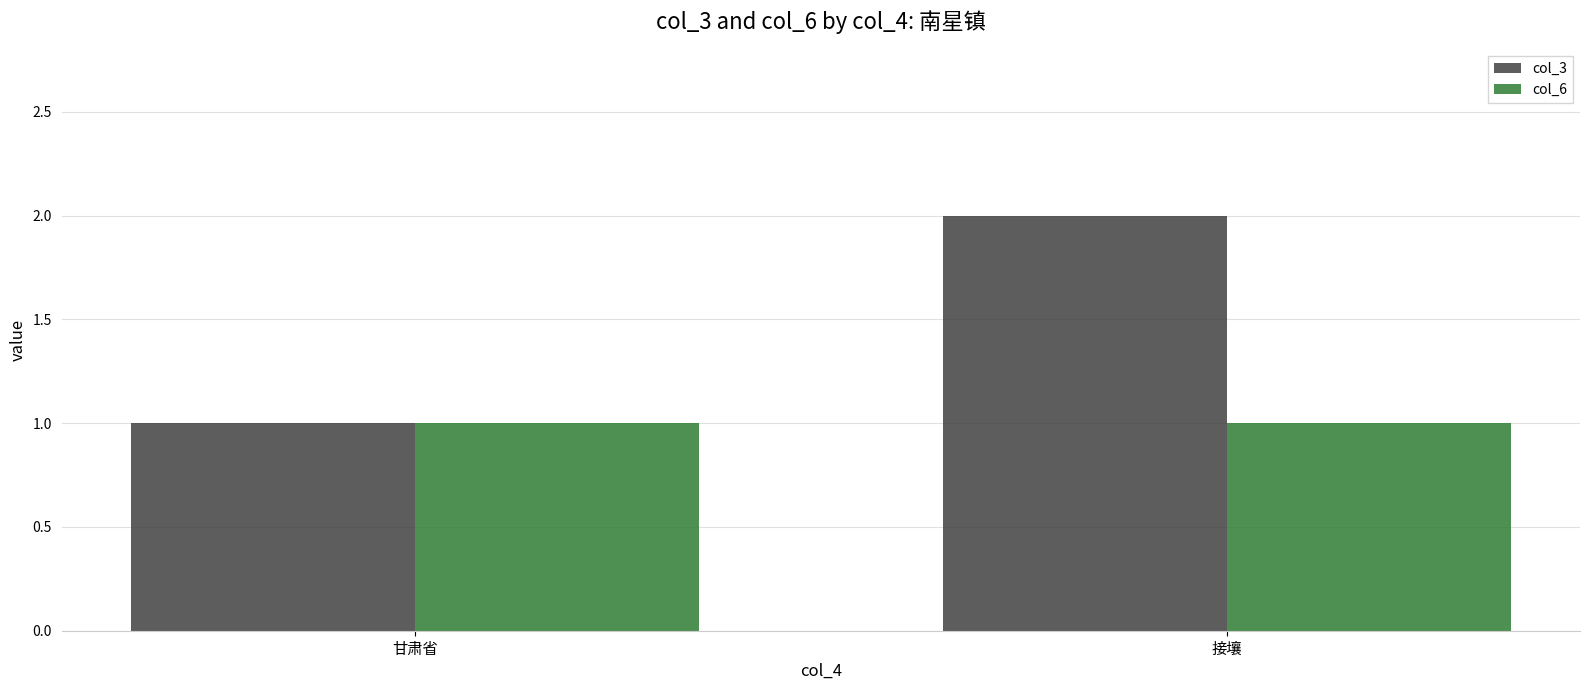

What is the lowest value of the col_6 series?

1